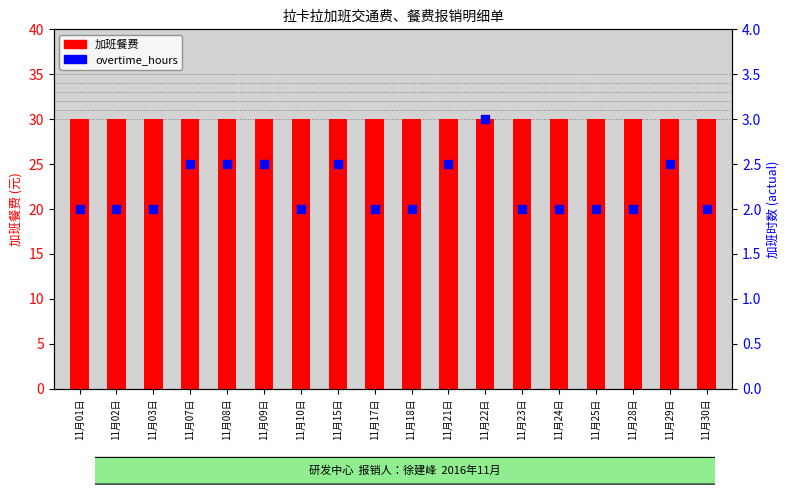

What is the total value across all series at 11月22日?

33.0